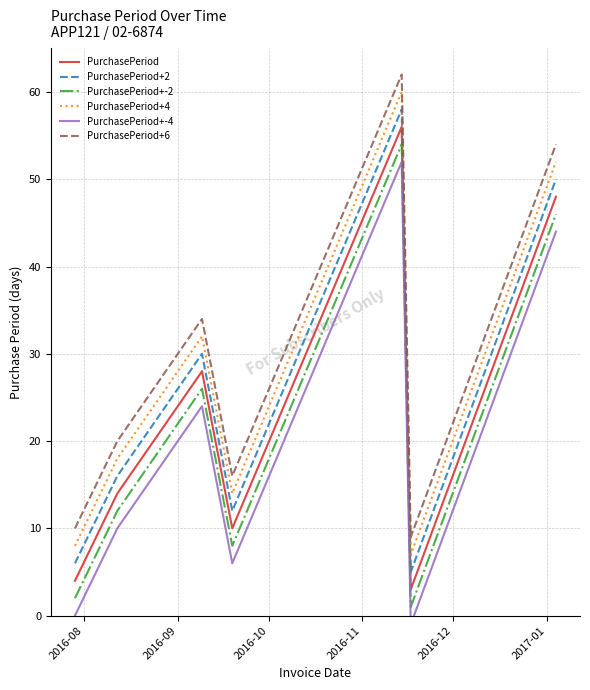

List the series in order of their overall mean, lowest first.

PurchasePeriod+-4, PurchasePeriod+-2, PurchasePeriod, PurchasePeriod+2, PurchasePeriod+4, PurchasePeriod+6